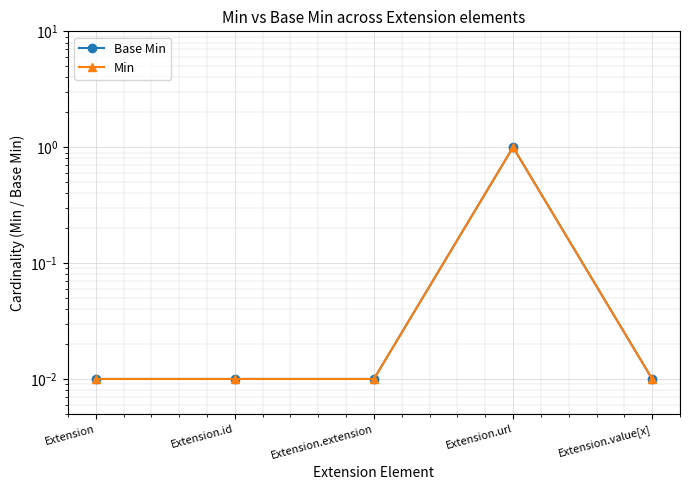

True or false: Min and Base Min intersect in this chart.

False